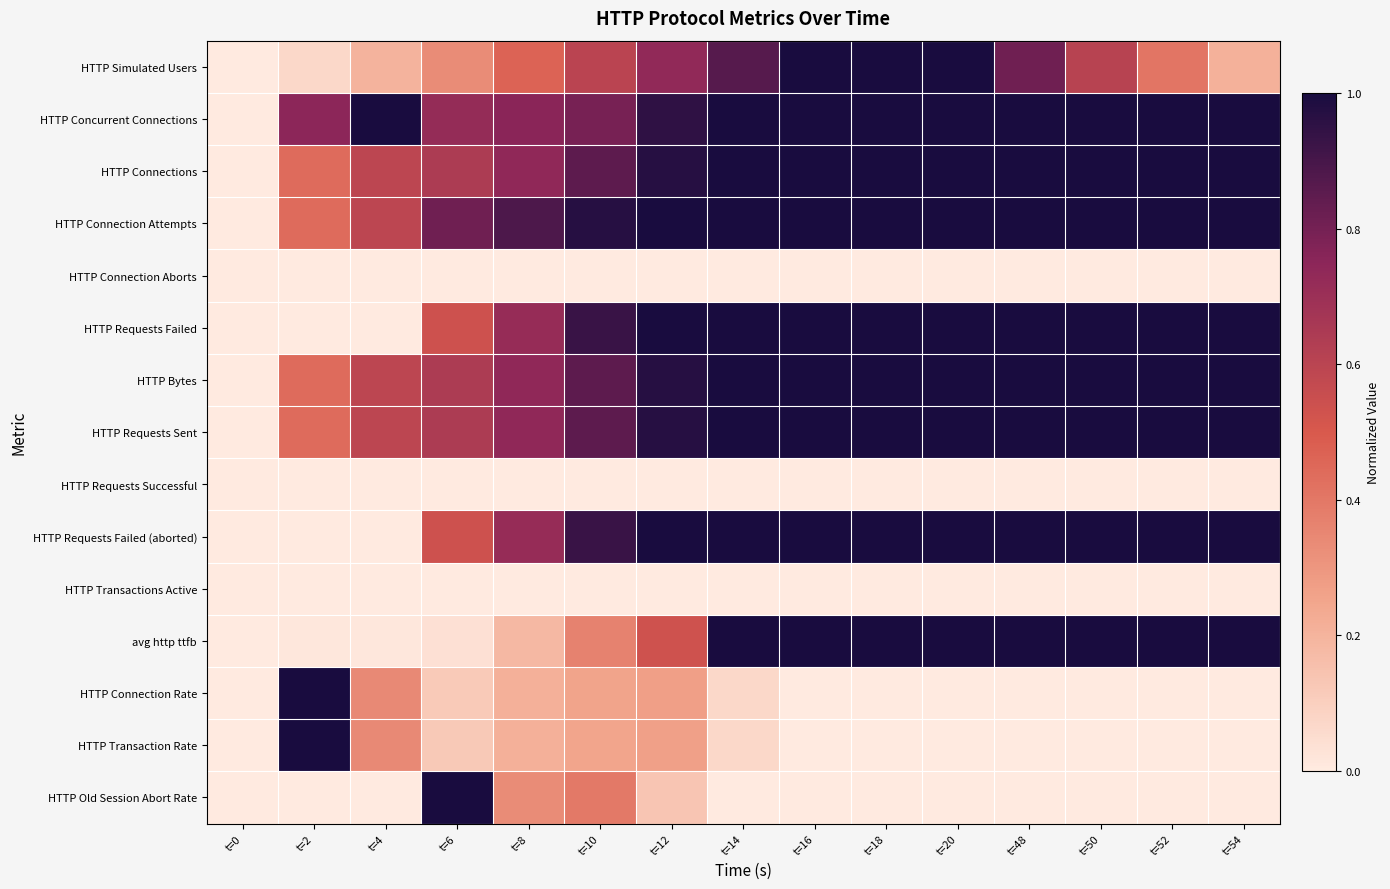

At which category does the chart reach its peak across all series?

t=16